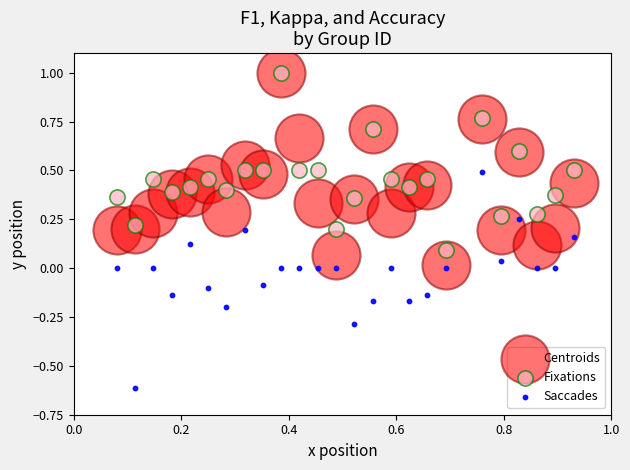

What are all the series names shown in the legend?

Centroids, Fixations, Saccades